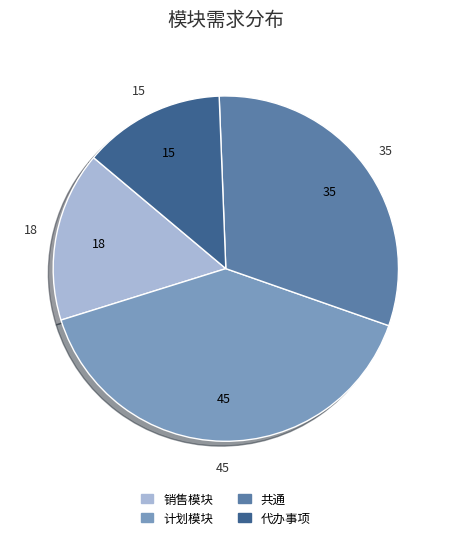

Count the number of slices in the pie.

4